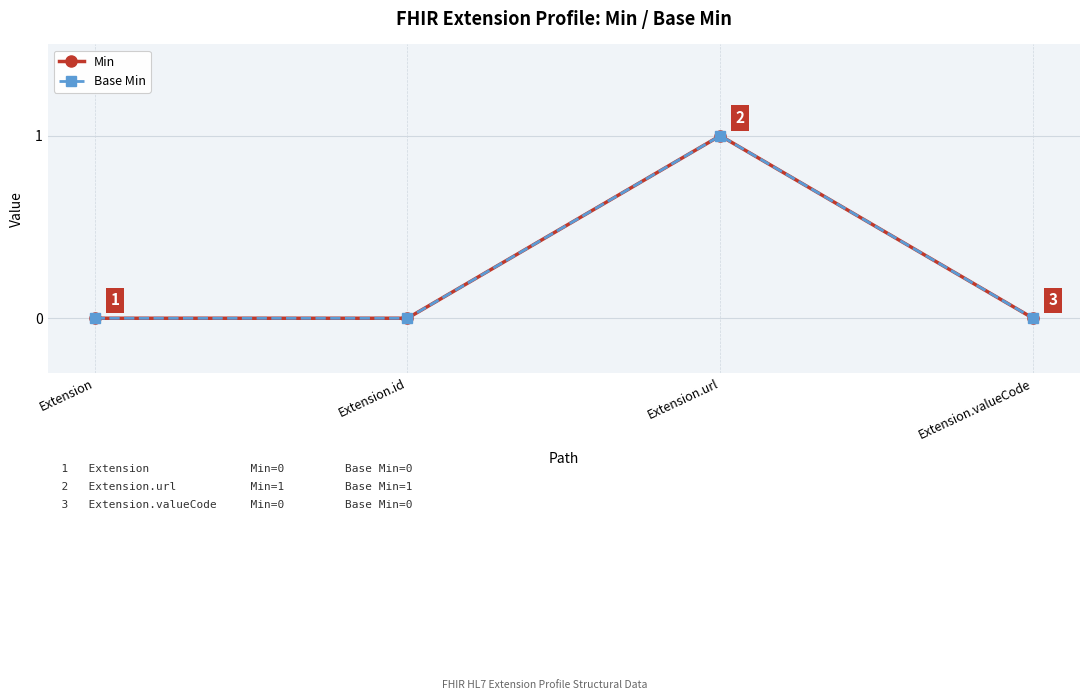

List the series in order of their peak value, highest first.

Min, Base Min